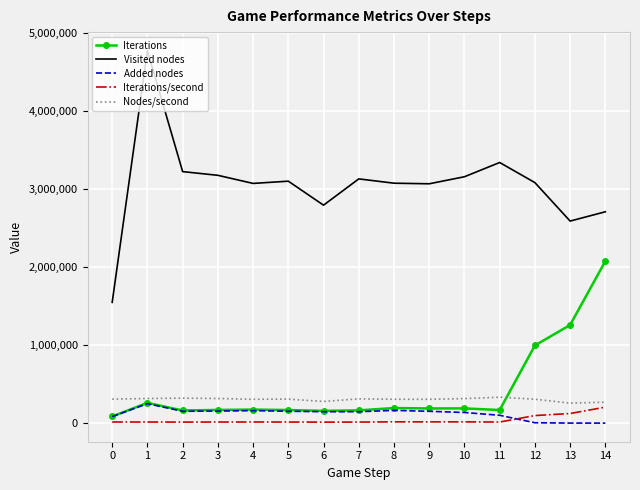

What is the smallest value displayed?

3572.0